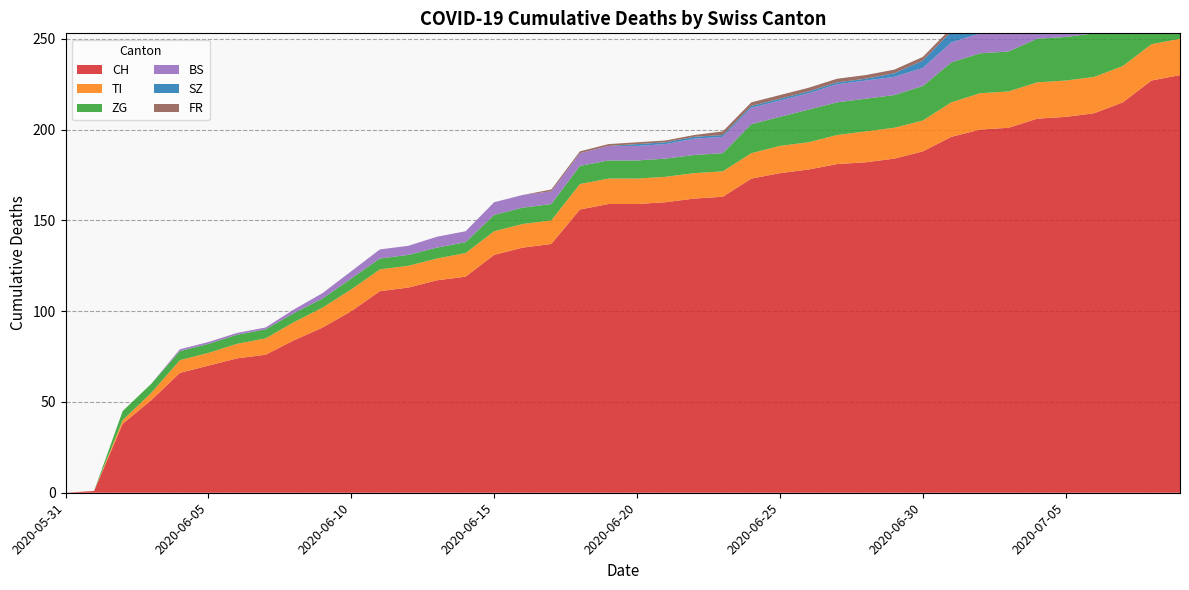

Reading right to left, transcribe all the data shown in this chart.

CH: 2020-07-09=230	2020-07-08=227	2020-07-07=215	2020-07-06=209	2020-07-05=207	2020-07-04=206	2020-07-03=201	2020-07-02=200	2020-07-01=196	2020-06-30=188	2020-06-29=184	2020-06-28=182	2020-06-27=181	2020-06-26=178	2020-06-25=176	2020-06-24=173	2020-06-23=163	2020-06-22=162	2020-06-21=160	2020-06-20=159	2020-06-19=159	2020-06-18=156	2020-06-17=137	2020-06-16=135	2020-06-15=131	2020-06-14=119	2020-06-13=117	2020-06-12=113	2020-06-11=111	2020-06-10=100	2020-06-09=91	2020-06-08=84	2020-06-07=76	2020-06-06=74	2020-06-05=70	2020-06-04=66	2020-06-03=51	2020-06-02=38	2020-06-01=1	2020-05-31=0
TI: 2020-07-09=20	2020-07-08=20	2020-07-07=20	2020-07-06=20	2020-07-05=20	2020-07-04=20	2020-07-03=20	2020-07-02=20	2020-07-01=19	2020-06-30=17	2020-06-29=17	2020-06-28=17	2020-06-27=16	2020-06-26=15	2020-06-25=15	2020-06-24=14	2020-06-23=14	2020-06-22=14	2020-06-21=14	2020-06-20=14	2020-06-19=14	2020-06-18=14	2020-06-17=13	2020-06-16=13	2020-06-15=13	2020-06-14=13	2020-06-13=12	2020-06-12=12	2020-06-11=12	2020-06-10=12	2020-06-09=11	2020-06-08=10	2020-06-07=9	2020-06-06=8	2020-06-05=7	2020-06-04=7	2020-06-03=4	2020-06-02=2	2020-06-01=0	2020-05-31=0
ZG: 2020-07-09=31	2020-07-08=29	2020-07-07=26	2020-07-06=24	2020-07-05=24	2020-07-04=24	2020-07-03=22	2020-07-02=22	2020-07-01=22	2020-06-30=19	2020-06-29=18	2020-06-28=18	2020-06-27=18	2020-06-26=18	2020-06-25=16	2020-06-24=16	2020-06-23=10	2020-06-22=10	2020-06-21=10	2020-06-20=10	2020-06-19=10	2020-06-18=10	2020-06-17=9	2020-06-16=9	2020-06-15=9	2020-06-14=6	2020-06-13=6	2020-06-12=6	2020-06-11=6	2020-06-10=6	2020-06-09=5	2020-06-08=5	2020-06-07=5	2020-06-06=5	2020-06-05=5	2020-06-04=5	2020-06-03=5	2020-06-02=5	2020-06-01=0	2020-05-31=0
BS: 2020-07-09=0	2020-07-08=19	2020-07-07=18	2020-07-06=16	2020-07-05=14	2020-07-04=13	2020-07-03=11	2020-07-02=11	2020-07-01=11	2020-06-30=10	2020-06-29=10	2020-06-28=10	2020-06-27=10	2020-06-26=9	2020-06-25=9	2020-06-24=9	2020-06-23=9	2020-06-22=9	2020-06-21=8	2020-06-20=8	2020-06-19=8	2020-06-18=7	2020-06-17=7	2020-06-16=7	2020-06-15=7	2020-06-14=6	2020-06-13=6	2020-06-12=5	2020-06-11=5	2020-06-10=4	2020-06-09=3	2020-06-08=2	2020-06-07=1	2020-06-06=1	2020-06-05=1	2020-06-04=1	2020-06-03=0	2020-06-02=0	2020-06-01=0	2020-05-31=0
SZ: 2020-07-09=17	2020-07-08=17	2020-07-07=9	2020-07-06=9	2020-07-05=9	2020-07-04=9	2020-07-03=9	2020-07-02=9	2020-07-01=6	2020-06-30=4	2020-06-29=2	2020-06-28=1	2020-06-27=1	2020-06-26=1	2020-06-25=1	2020-06-24=1	2020-06-23=1	2020-06-22=1	2020-06-21=1	2020-06-20=1	2020-06-19=0	2020-06-18=0	2020-06-17=0	2020-06-16=0	2020-06-15=0	2020-06-14=0	2020-06-13=0	2020-06-12=0	2020-06-11=0	2020-06-10=0	2020-06-09=0	2020-06-08=0	2020-06-07=0	2020-06-06=0	2020-06-05=0	2020-06-04=0	2020-06-03=0	2020-06-02=0	2020-06-01=0	2020-05-31=0
FR: 2020-07-09=2	2020-07-08=2	2020-07-07=2	2020-07-06=2	2020-07-05=2	2020-07-04=2	2020-07-03=2	2020-07-02=2	2020-07-01=2	2020-06-30=2	2020-06-29=2	2020-06-28=2	2020-06-27=2	2020-06-26=2	2020-06-25=2	2020-06-24=2	2020-06-23=2	2020-06-22=1	2020-06-21=1	2020-06-20=1	2020-06-19=1	2020-06-18=1	2020-06-17=1	2020-06-16=0	2020-06-15=0	2020-06-14=0	2020-06-13=0	2020-06-12=0	2020-06-11=0	2020-06-10=0	2020-06-09=0	2020-06-08=0	2020-06-07=0	2020-06-06=0	2020-06-05=0	2020-06-04=0	2020-06-03=0	2020-06-02=0	2020-06-01=0	2020-05-31=0